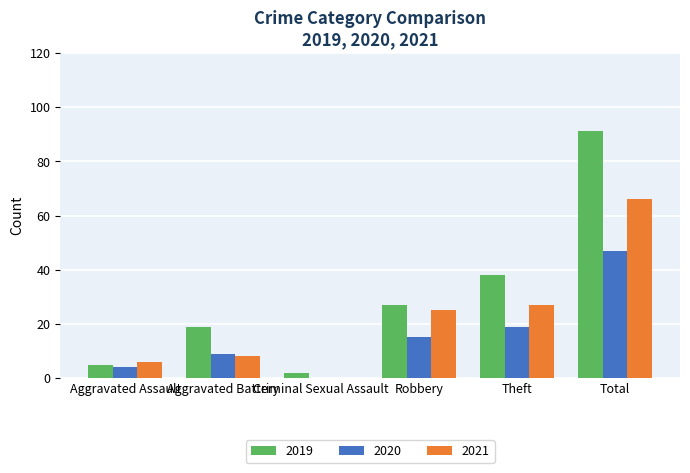

What is the total value across all series at Total?

204